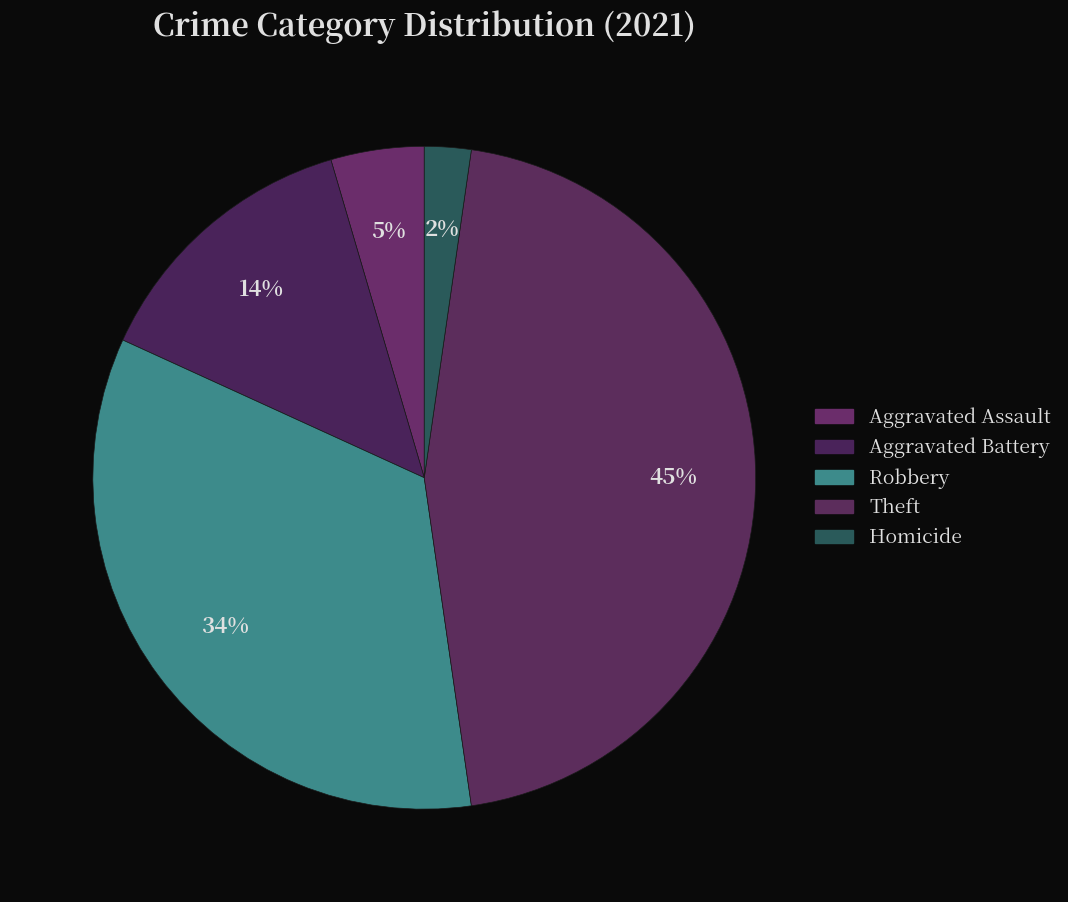

Is there a majority slice in this chart?

No